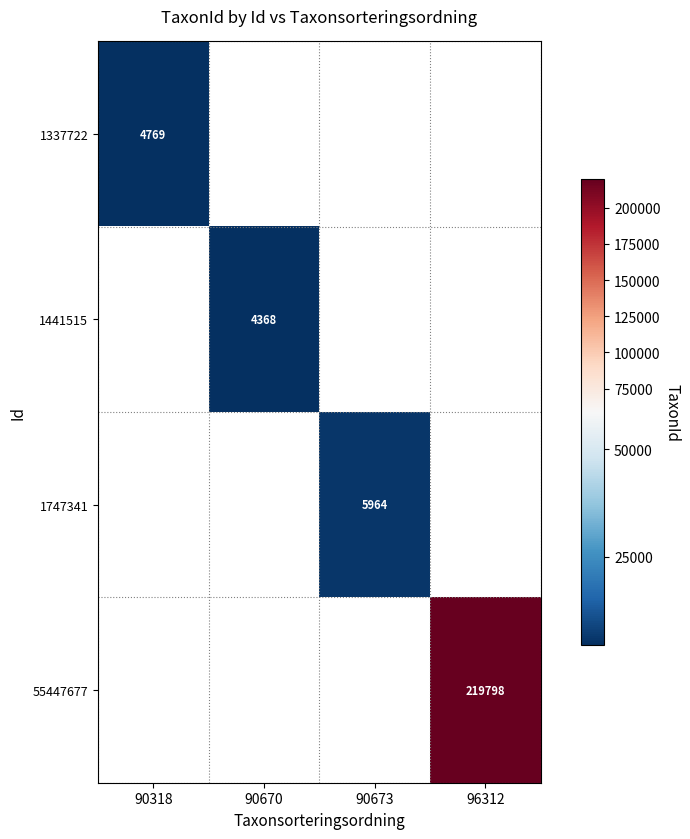

What is the highest value of the 1337722 series?

4769.0